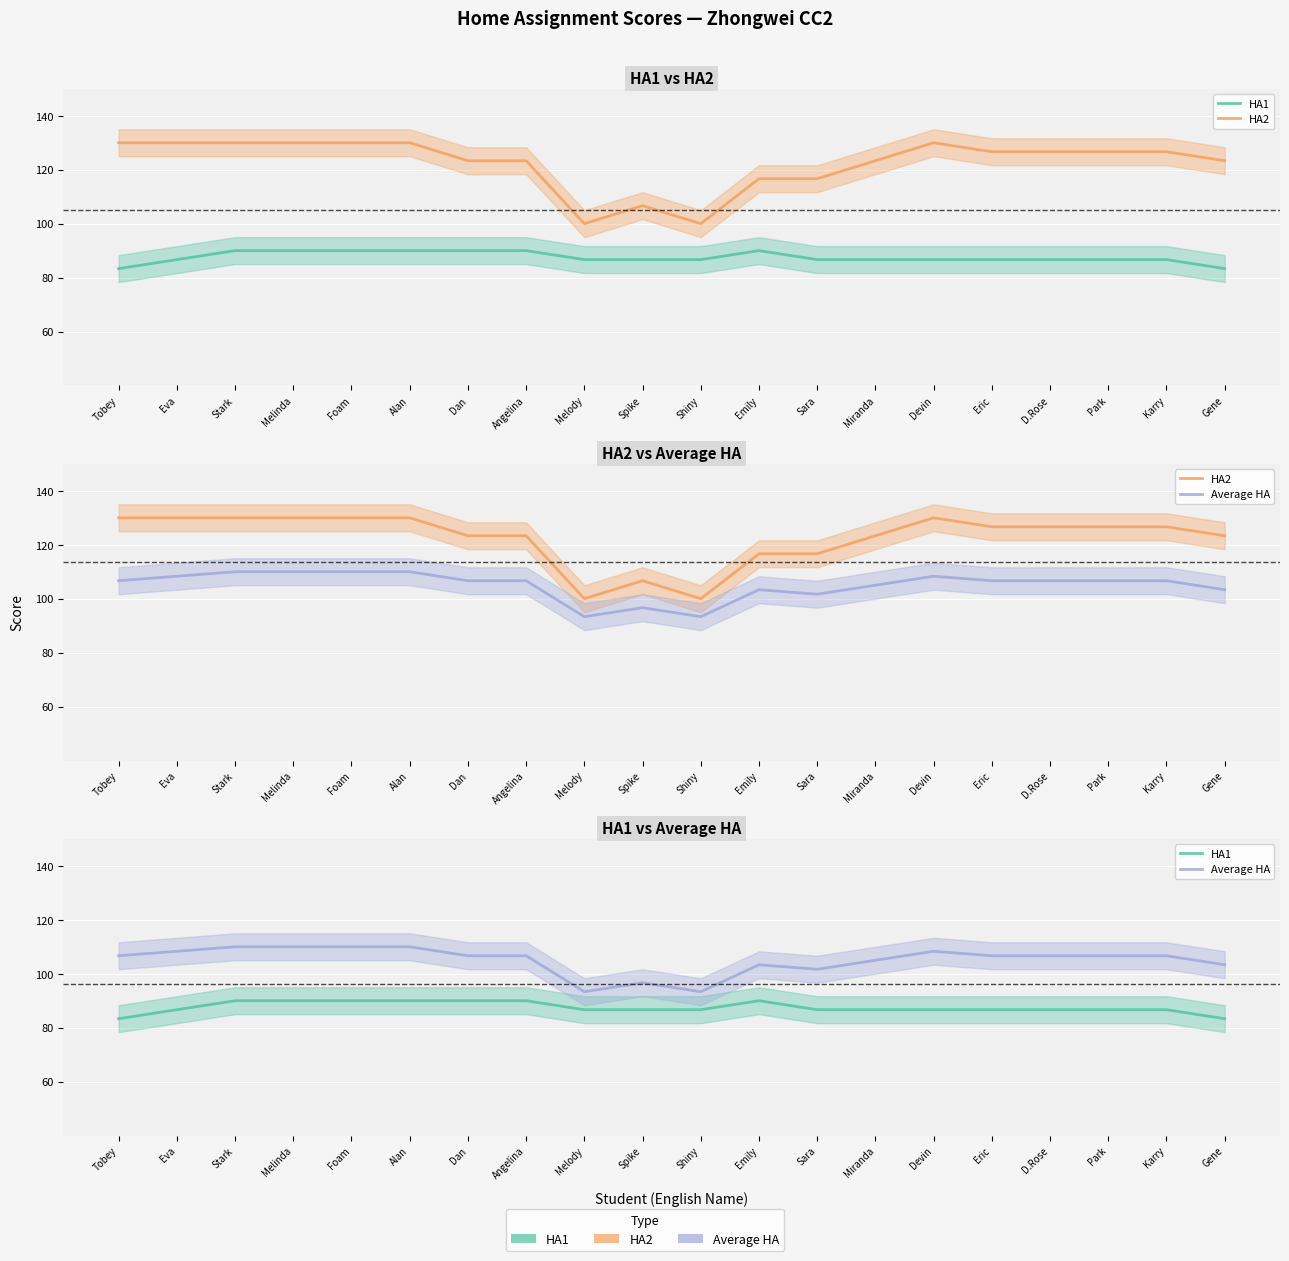

What is the value of the Average HA point at the 10th from the left?

96.7